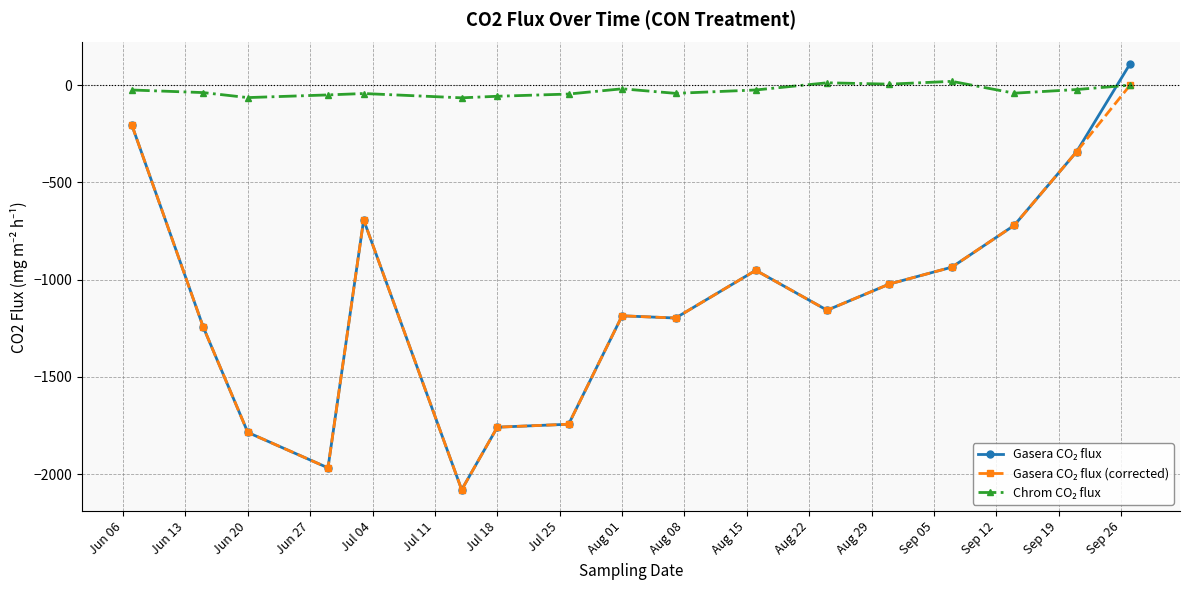

How many lines are shown in the chart?

3